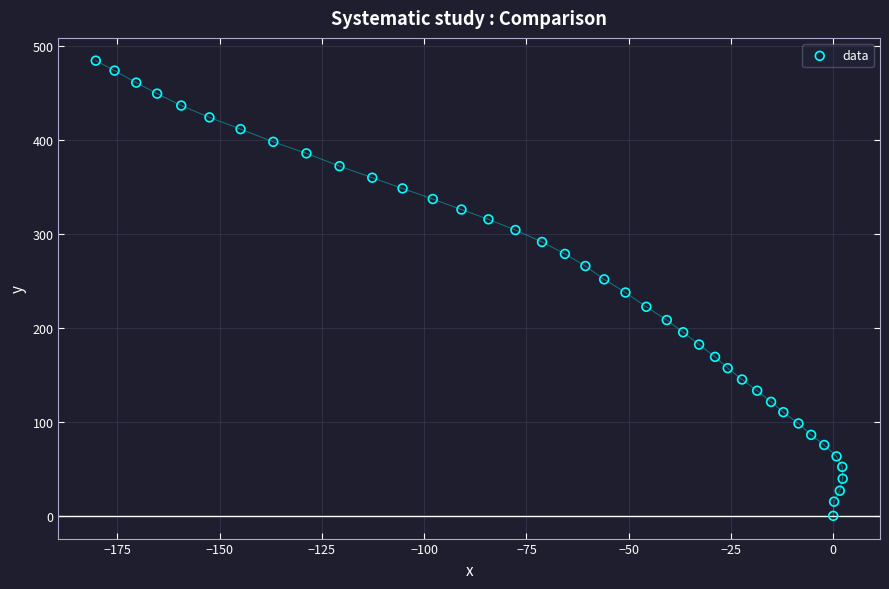

What is the range of Y values (max minus min)?

484.5